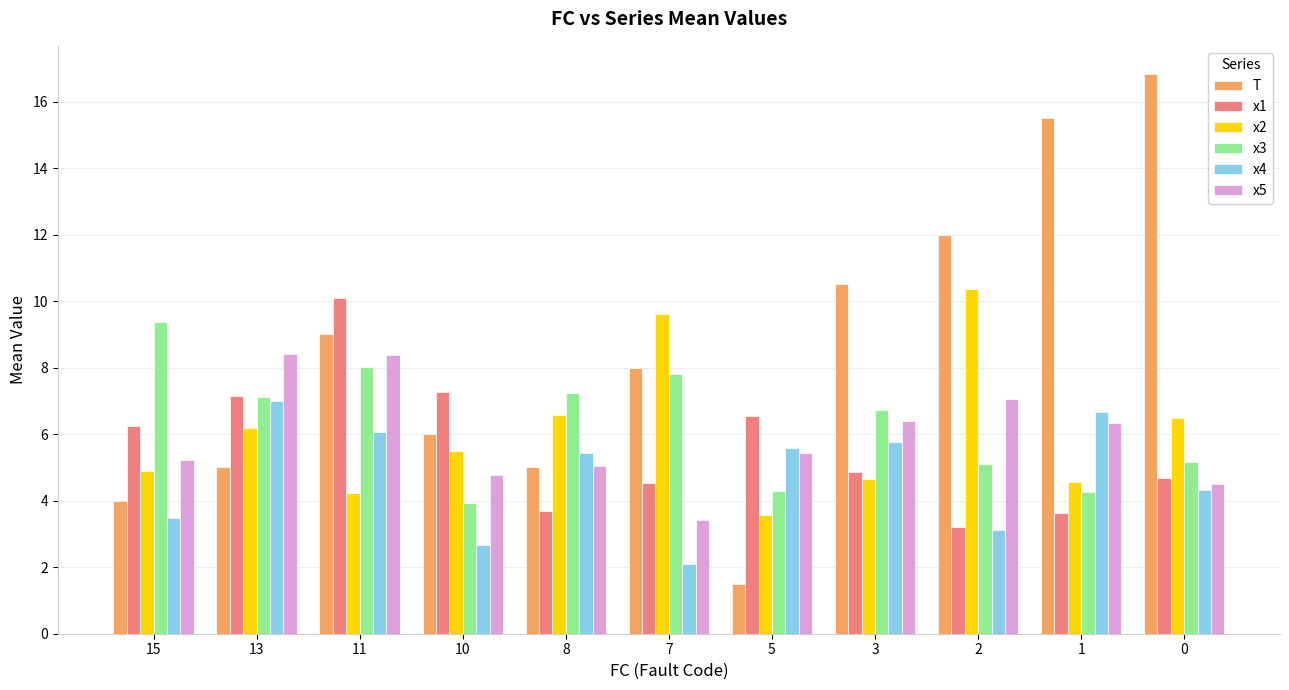

What is the sum of all x5 values?

64.9